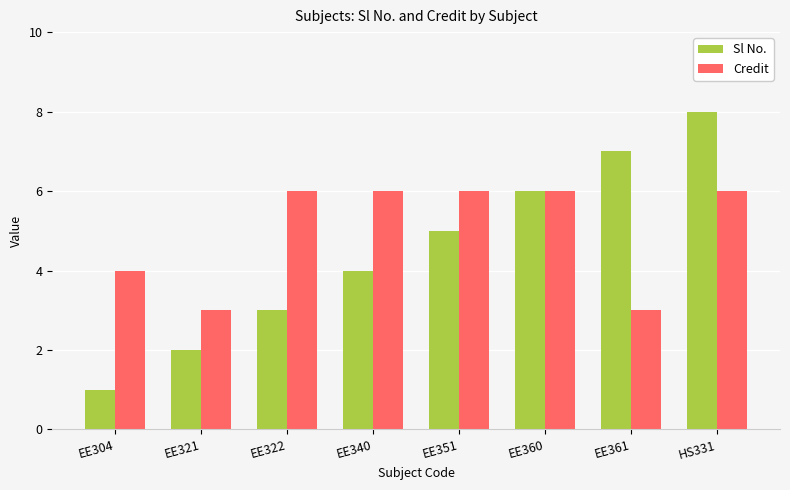

Is it true that Sl No. equals 3 at EE321?

False